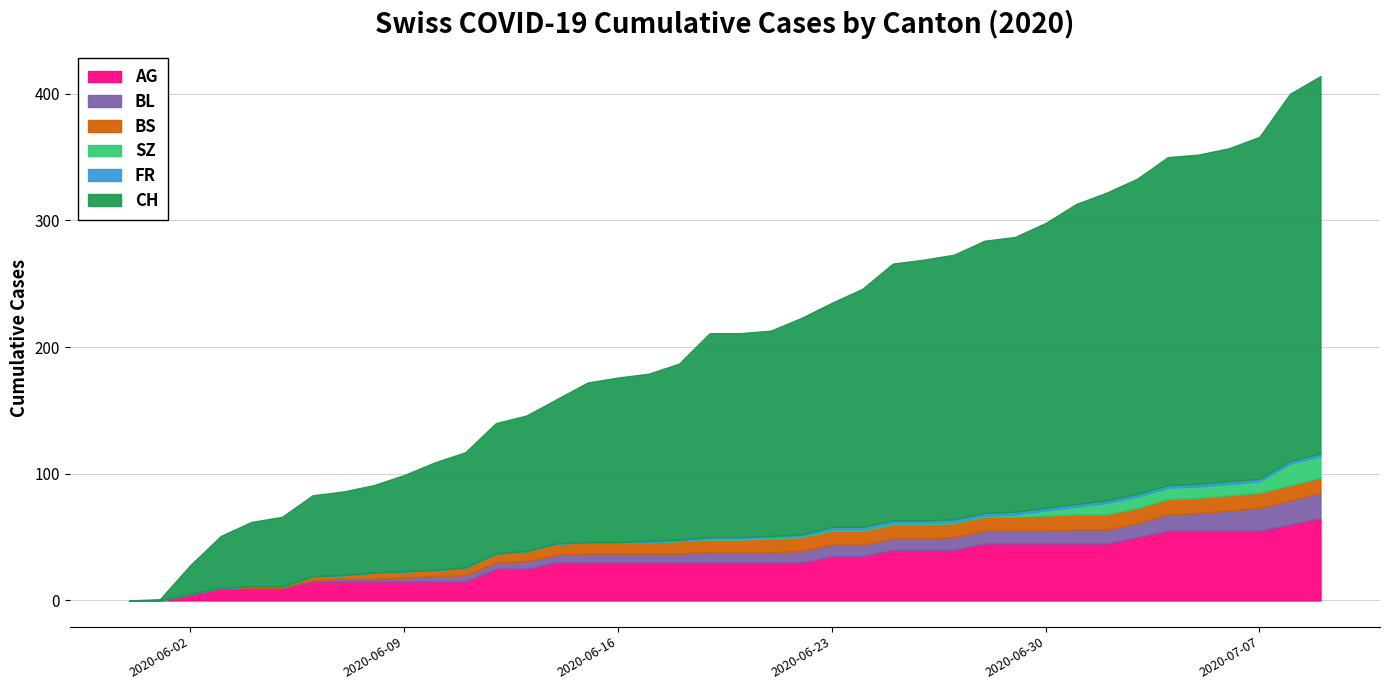

The value of BS at 2020-06-15 is 9. True or false?

True